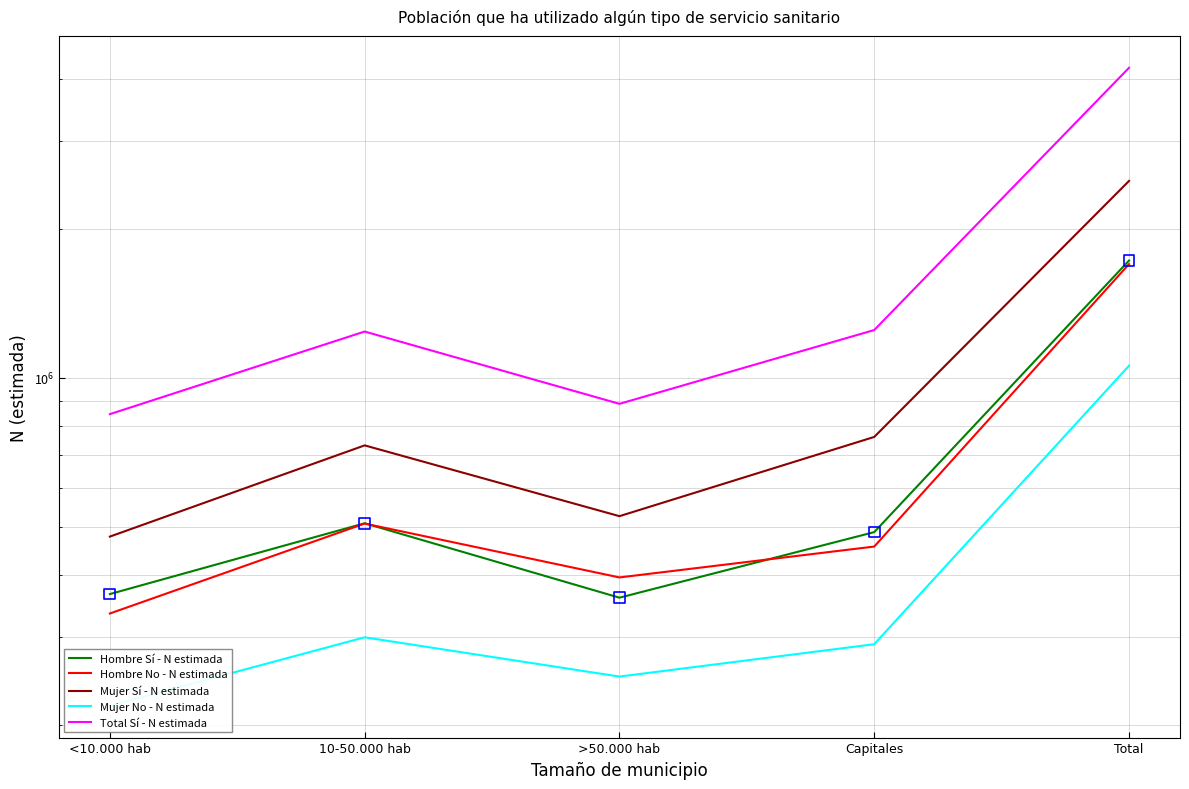

What is the total value across all series at Capitales?

3246125